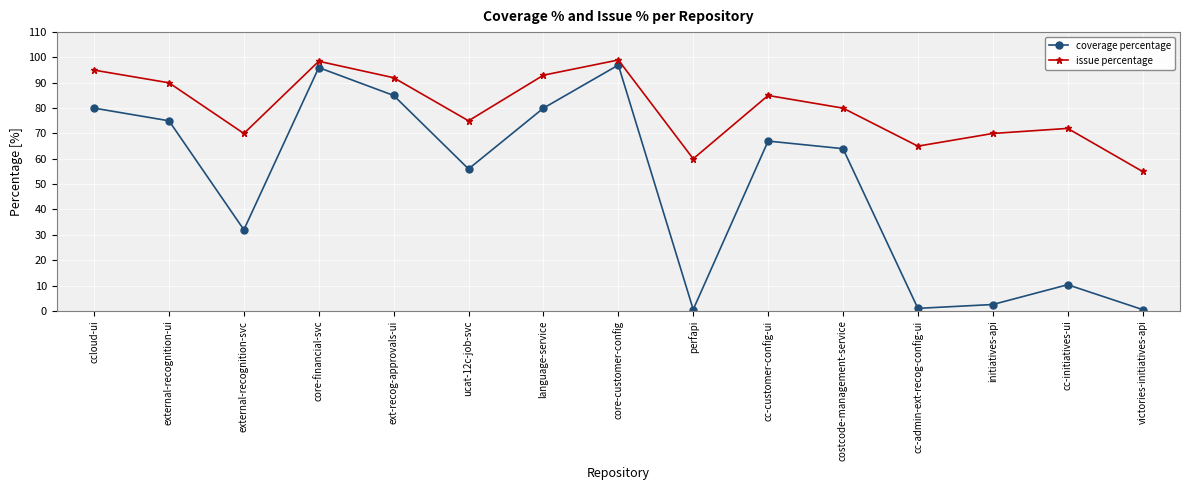

What is the total value across all series at cc-admin-ext-recog-config-ui?

66.0